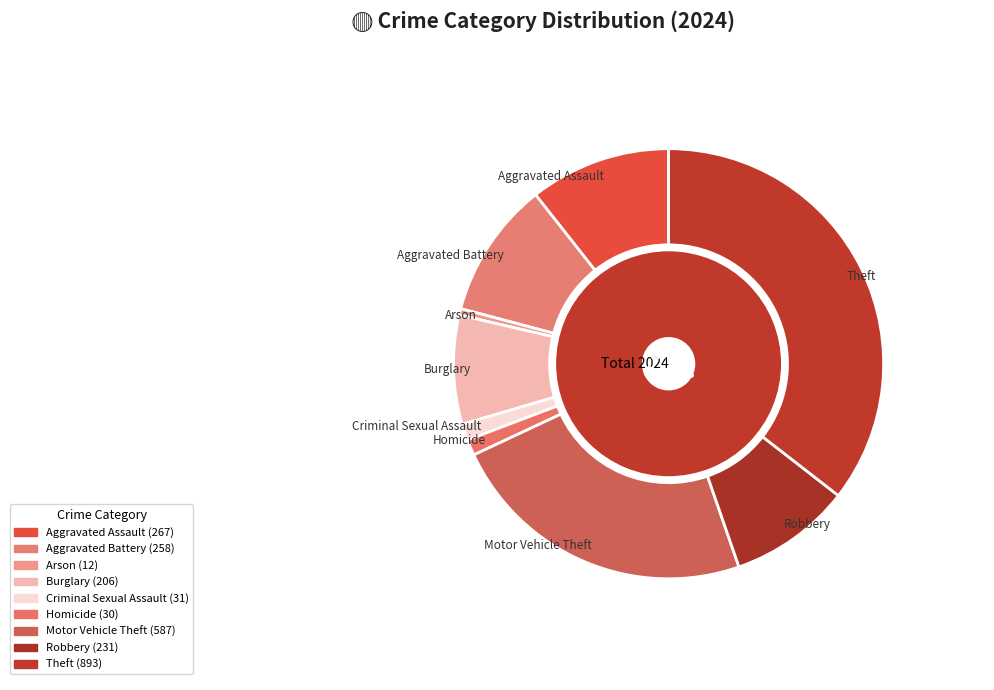

How many segments does this pie chart have?

9